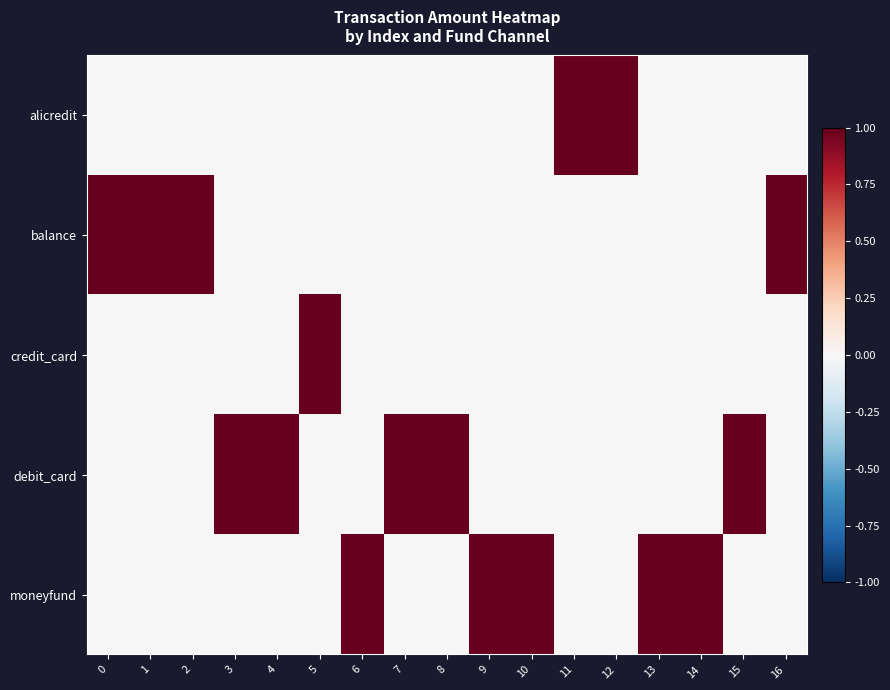

Reading right to left, extract all data points from this chart.

alicredit: 16=0	15=0	14=0	13=0	12=1	11=1	10=0	9=0	8=0	7=0	6=0	5=0	4=0	3=0	2=0	1=0	0=0
balance: 16=1	15=0	14=0	13=0	12=0	11=0	10=0	9=0	8=0	7=0	6=0	5=0	4=0	3=0	2=1	1=1	0=1
credit_card: 16=0	15=0	14=0	13=0	12=0	11=0	10=0	9=0	8=0	7=0	6=0	5=1	4=0	3=0	2=0	1=0	0=0
debit_card: 16=0	15=1	14=0	13=0	12=0	11=0	10=0	9=0	8=1	7=1	6=0	5=0	4=1	3=1	2=0	1=0	0=0
moneyfund: 16=0	15=0	14=1	13=1	12=0	11=0	10=1	9=1	8=0	7=0	6=1	5=0	4=0	3=0	2=0	1=0	0=0